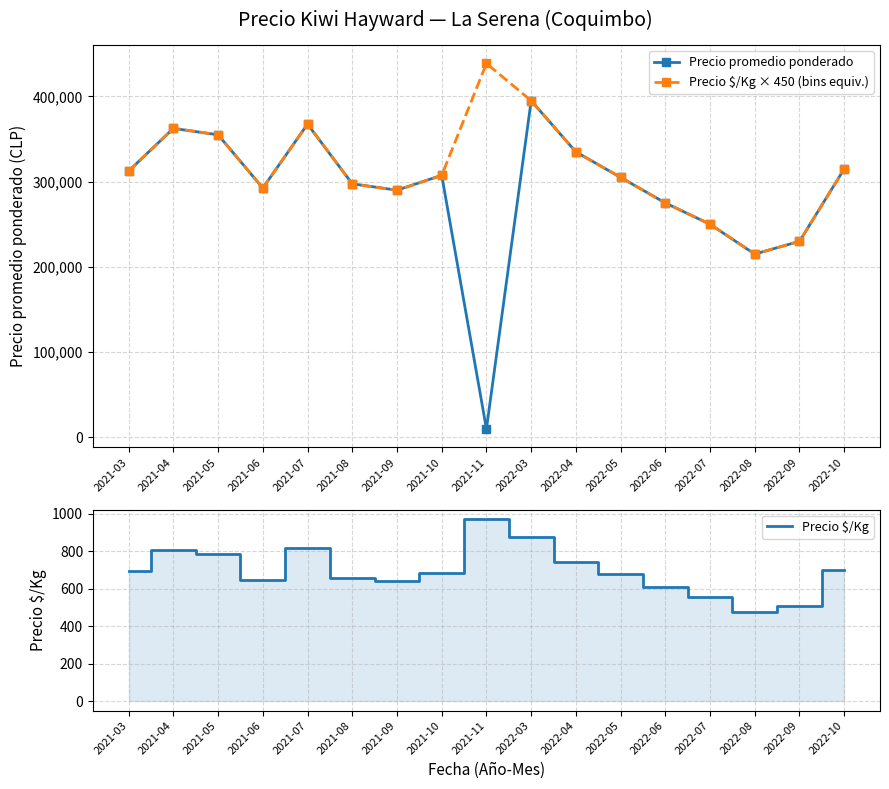

Is it true that Precio $/Kg equals 1409 at 2021-05?

False